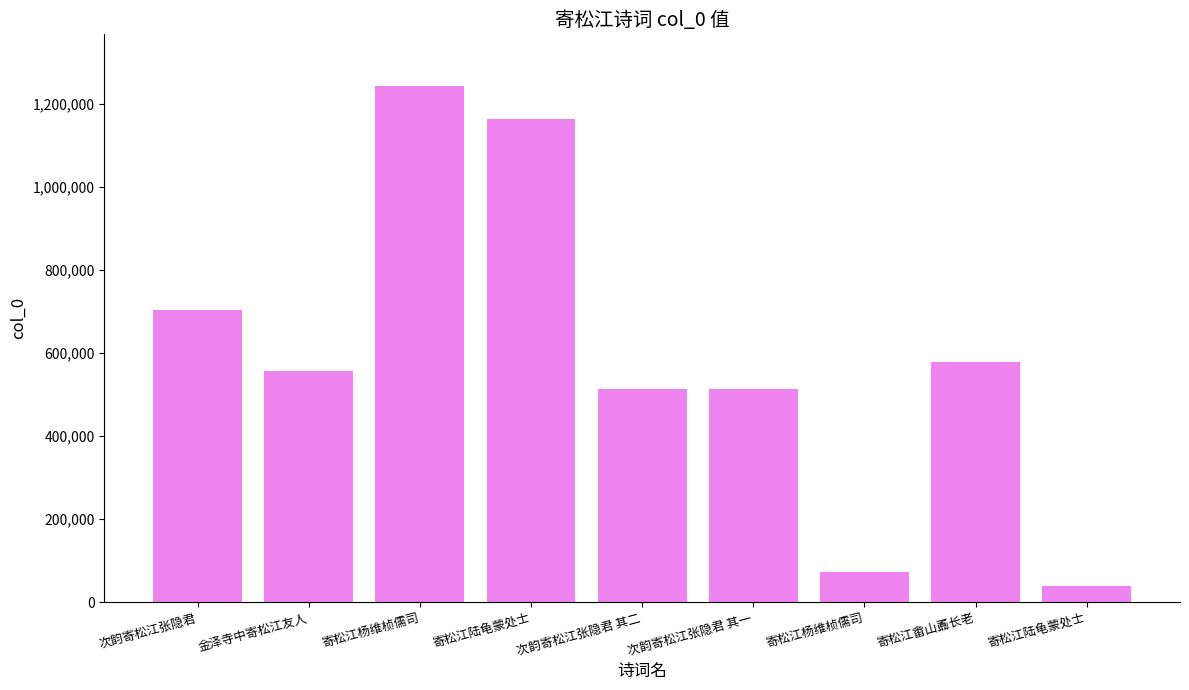

How many bars are there in total?

9